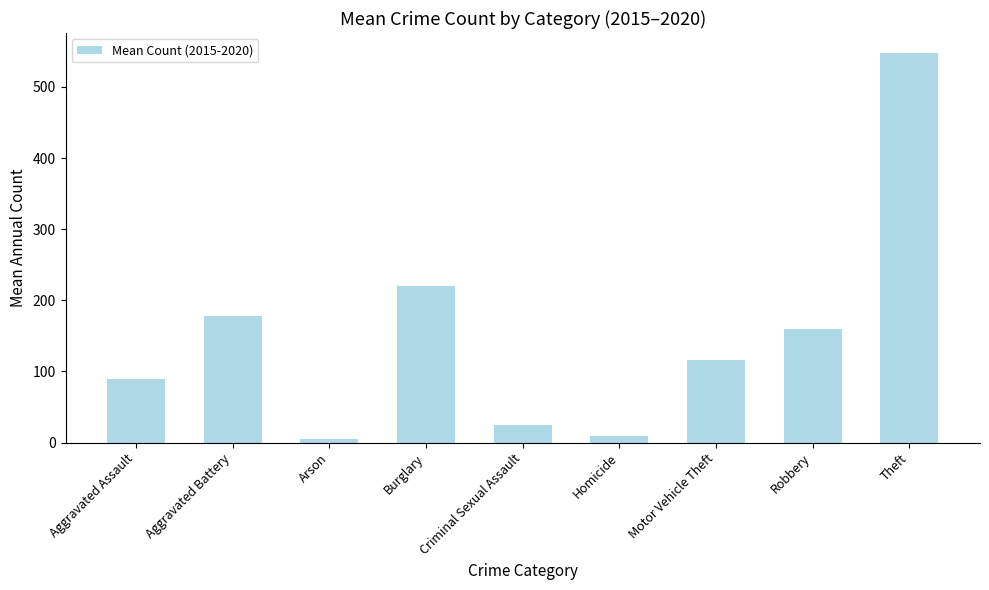

Reading left to right, list all the values displayed in this chart.

Aggravated Assault=90.0	Aggravated Battery=177.7	Arson=5.0	Burglary=219.7	Criminal Sexual Assault=25.3	Homicide=9.8	Motor Vehicle Theft=116.2	Robbery=159.7	Theft=548.3